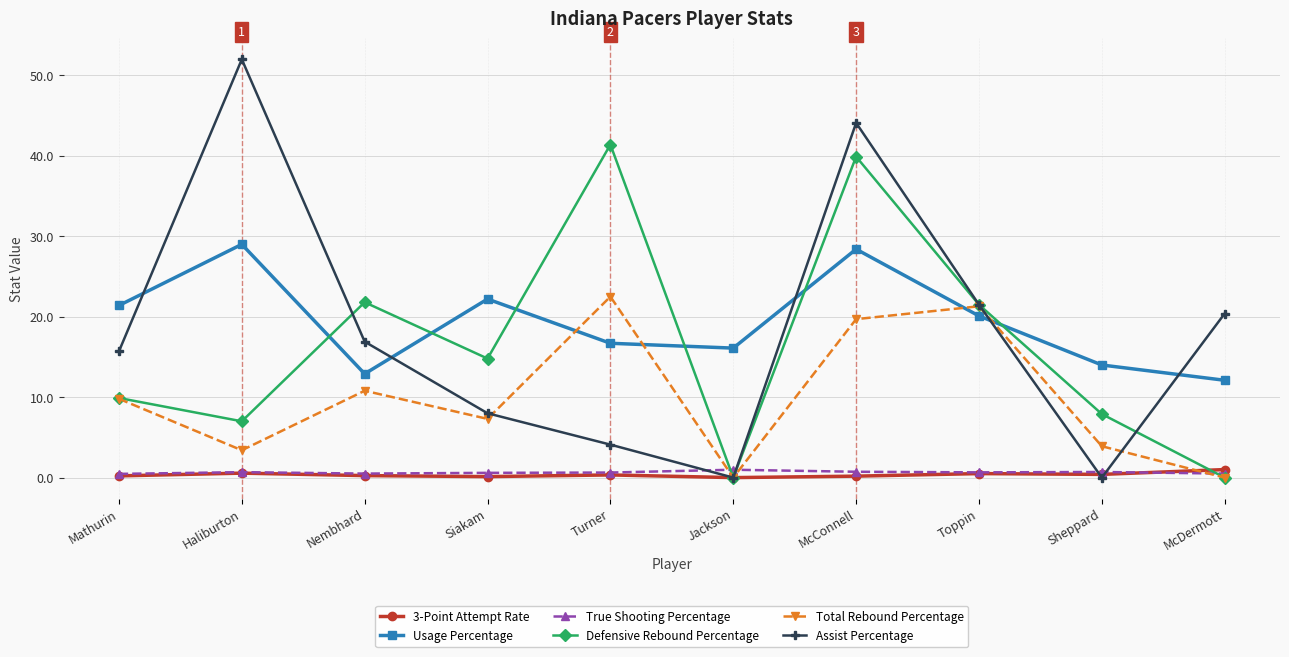

In 3-Point Attempt Rate, how many points are higher than both neighbors (excluding endpoints)?

3